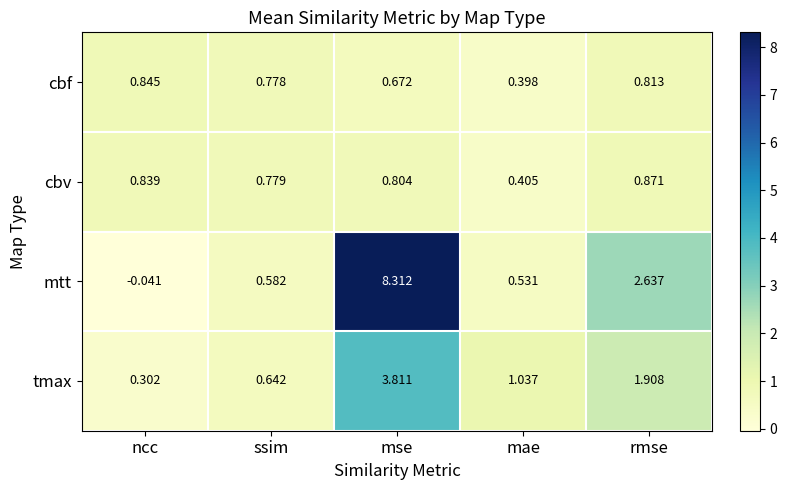

Rank the series at ncc from lowest to highest value.

mtt, tmax, cbv, cbf